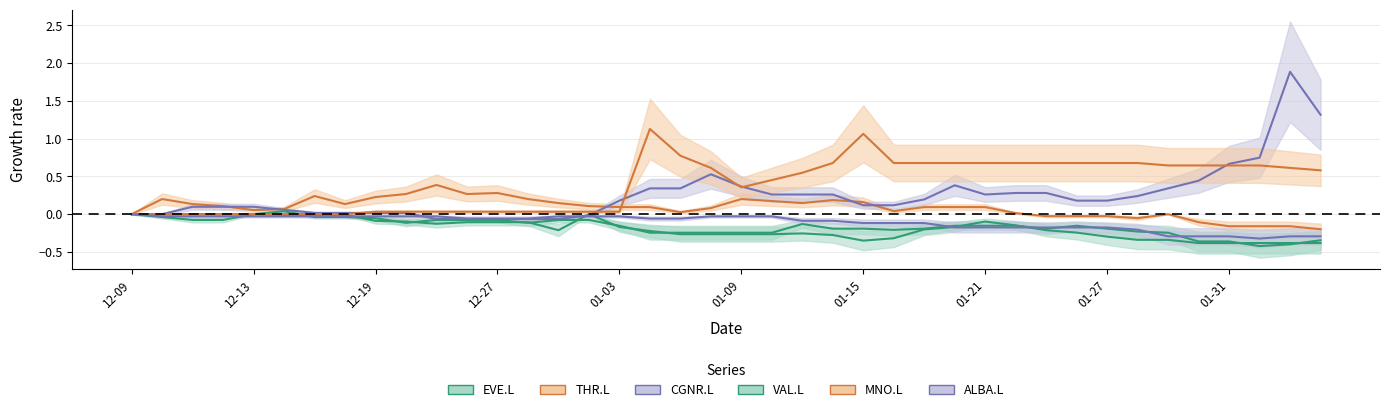

What is the smallest value displayed?

-0.4